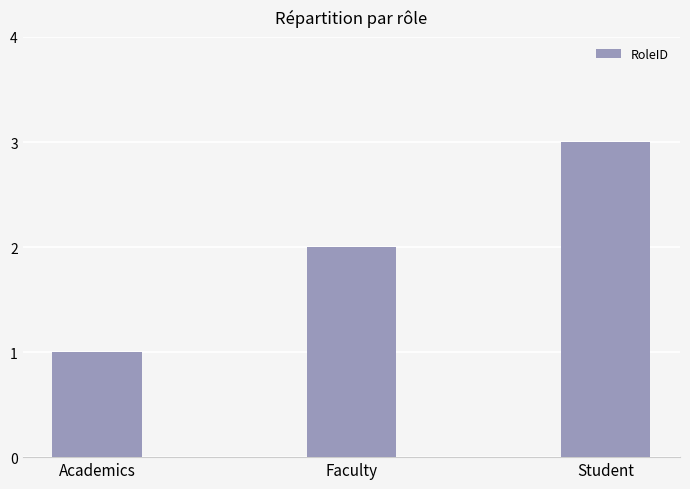

What is the sum of all values?

6